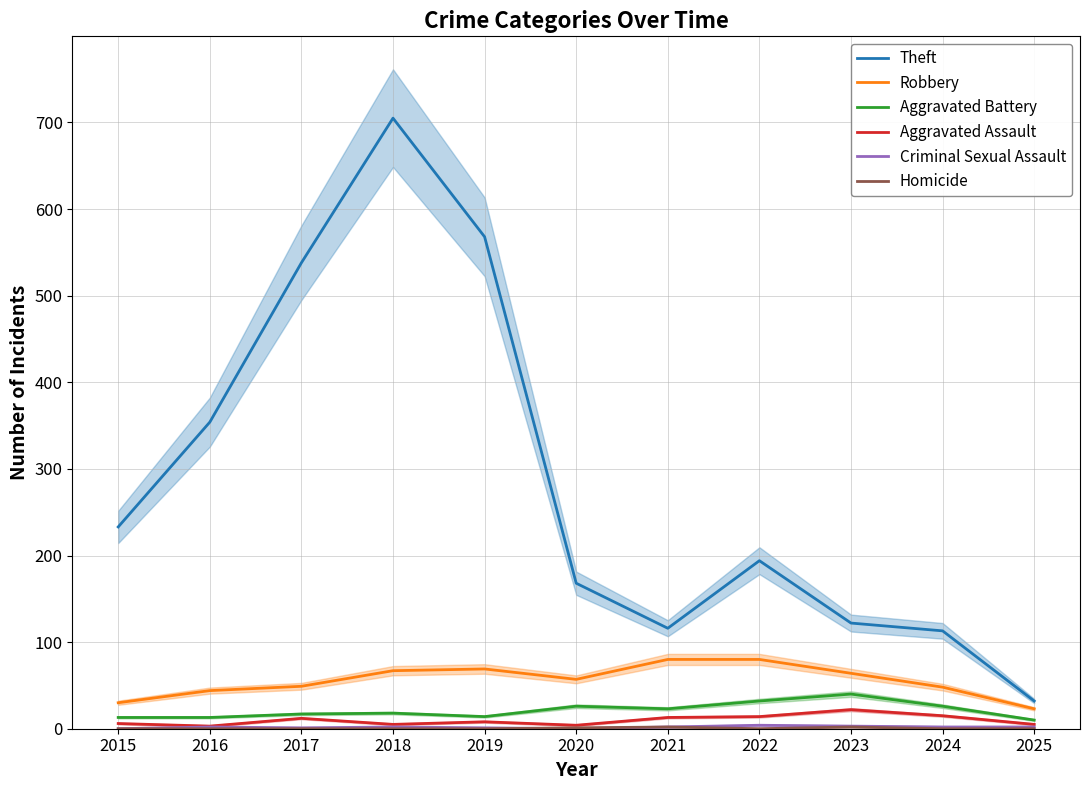

What is the lowest value of the Aggravated Battery series?

10